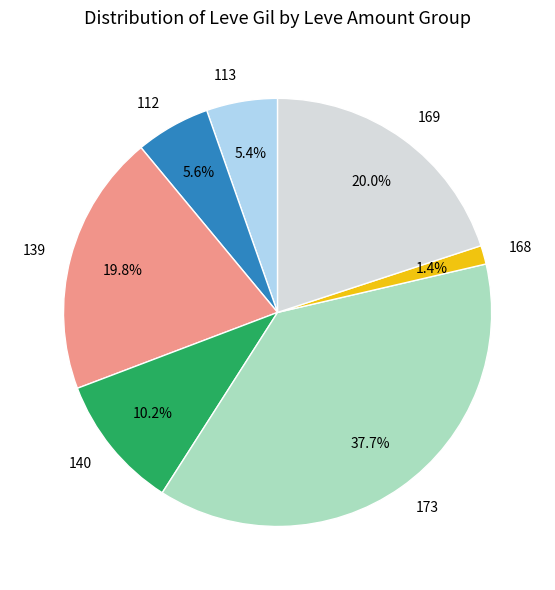

Which has a higher value, 173 or 112?

173